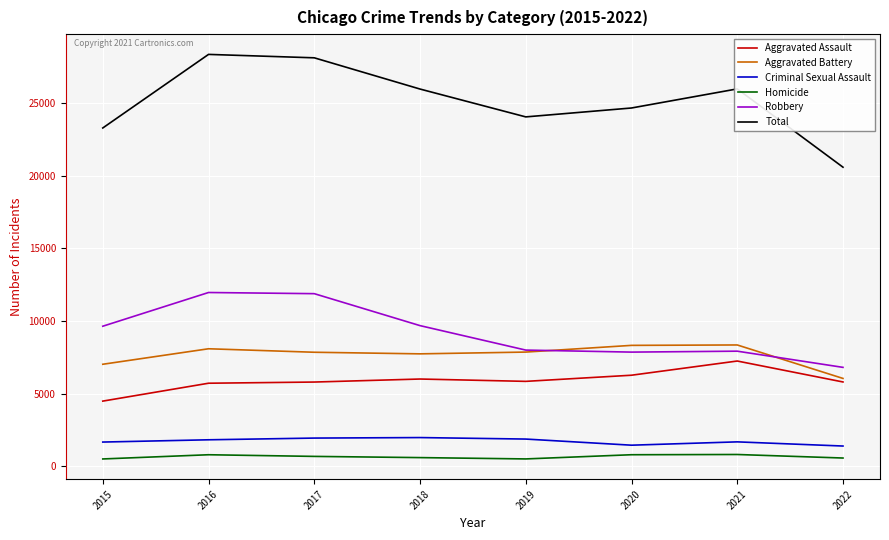

What is the difference between the highest and lowest values at 2018?

25384